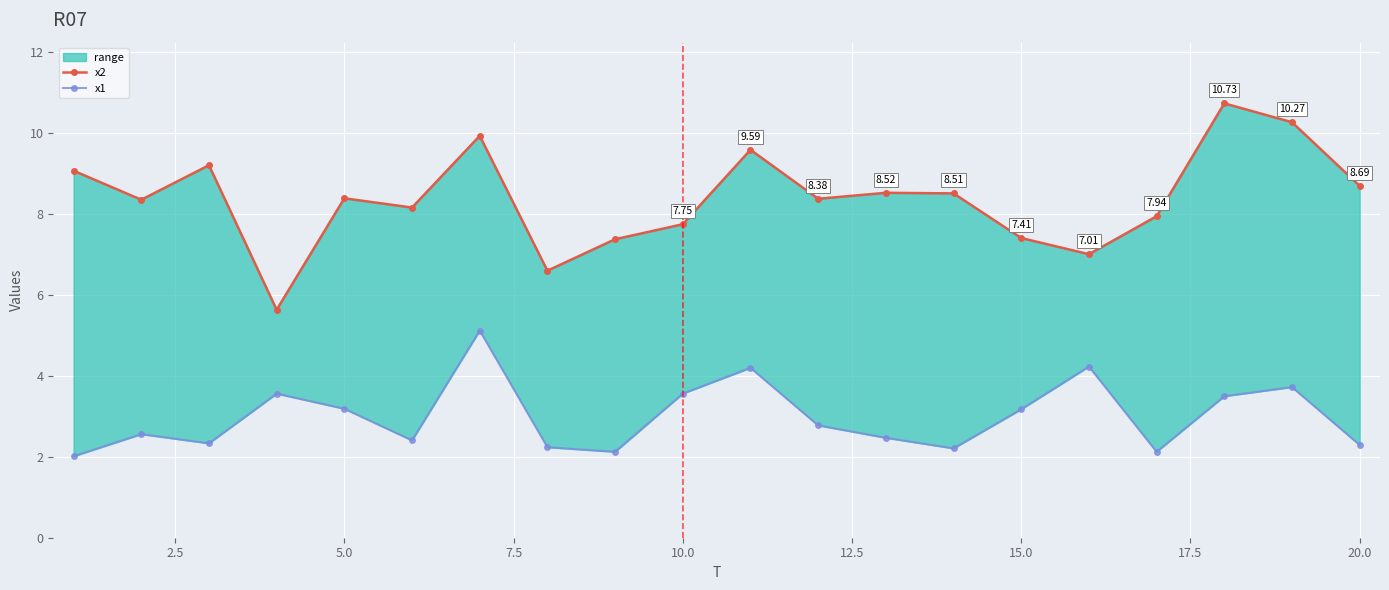

True or false: x2 has a value of 13.6 at 10.

False